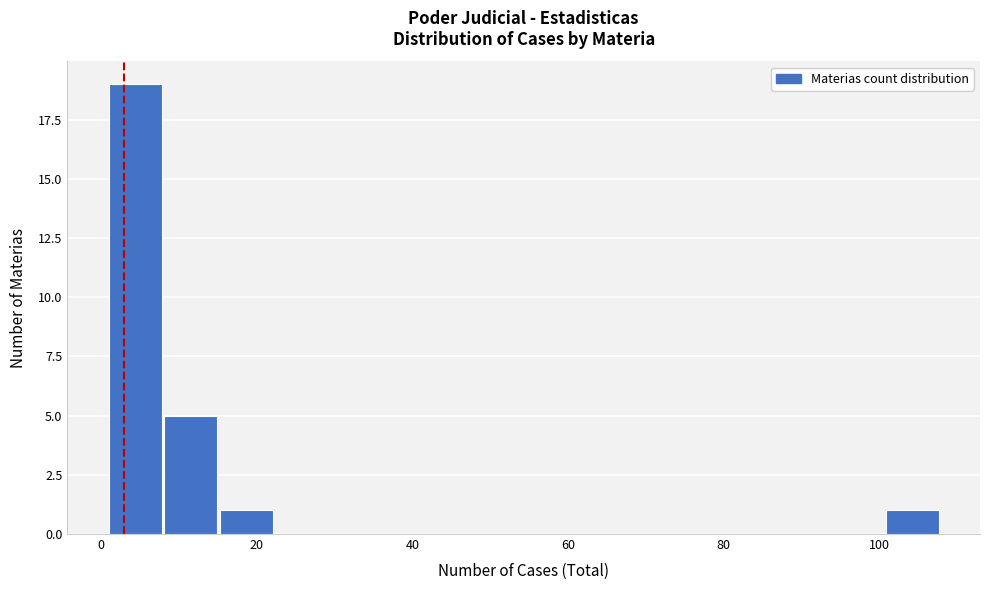

Around what value on the x-axis is the tallest bar? Give the approximate position of its centre, as read against the axis.

4